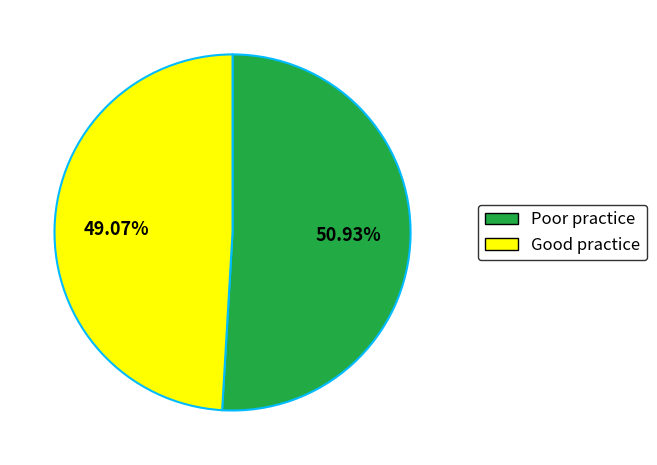

Is there a majority slice in this chart?

Yes